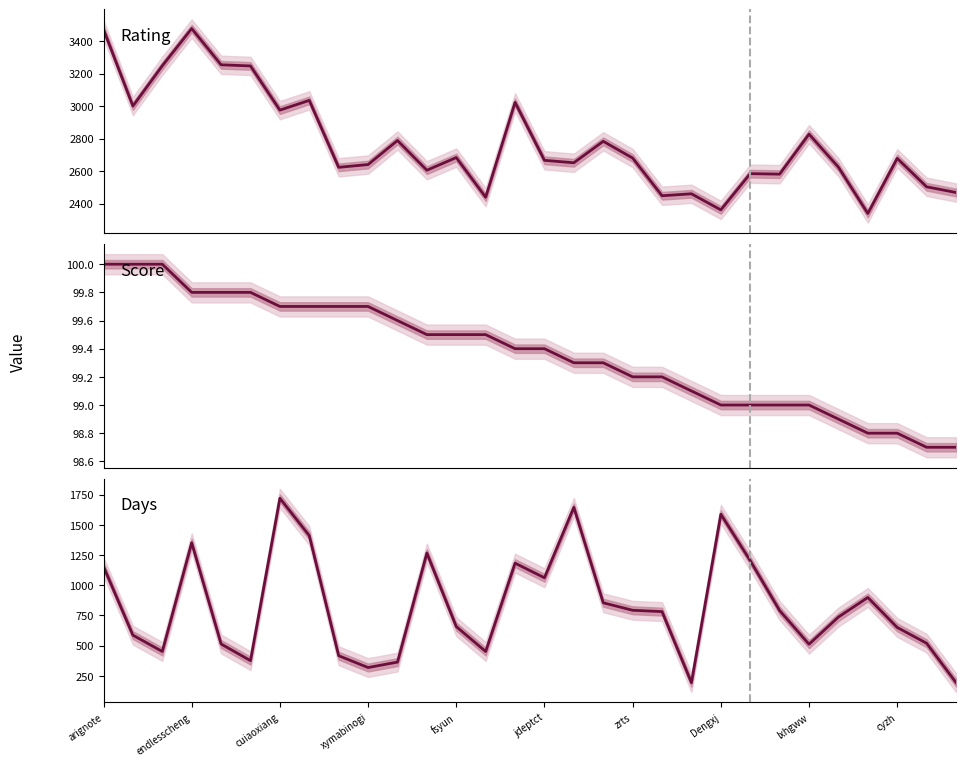

Reading left to right, what are all the values shown in this chart?

Rating: arignote=3472.0	megurine=3000.0	Yawn_Sean=3248.0	endlesscheng=3477.0	lympanda=3254.0	tsreaper=3247.0	cuiaoxiang=2975.0	OTTFF=3035.0	Fzldq=2623.0	xymabinogi=2640.0	yangxm=2788.0	harttle=2605.0	fsyun=2683.0	Andy-math=2439.0	pku_erutan=3023.0	jdeptct=2666.0	sshang=2651.0	delphih=2783.0	zrts=2680.0	perry304=2448.0	dawnmagnet=2460.0	Dengxj=2361.0	CE_RE_WAyitiaolong=2584.0	goodstudyqaq=2581.0	lxhgww=2827.0	SupervisorMayHap=2624.0	REED_W=2339.0	cyzh=2678.0	jiangjinjinyxt=2503.0	Sariabell=2468.0
Score: arignote=100.0	megurine=100.0	Yawn_Sean=100.0	endlesscheng=99.8	lympanda=99.8	tsreaper=99.8	cuiaoxiang=99.7	OTTFF=99.7	Fzldq=99.7	xymabinogi=99.7	yangxm=99.6	harttle=99.5	fsyun=99.5	Andy-math=99.5	pku_erutan=99.4	jdeptct=99.4	sshang=99.3	delphih=99.3	zrts=99.2	perry304=99.2	dawnmagnet=99.1	Dengxj=99.0	CE_RE_WAyitiaolong=99.0	goodstudyqaq=99.0	lxhgww=99.0	SupervisorMayHap=98.9	REED_W=98.8	cyzh=98.8	jiangjinjinyxt=98.7	Sariabell=98.7
Days: arignote=1155.0	megurine=587.0	Yawn_Sean=452.0	endlesscheng=1352.0	lympanda=514.0	tsreaper=376.0	cuiaoxiang=1720.0	OTTFF=1411.0	Fzldq=417.0	xymabinogi=319.0	yangxm=364.0	harttle=1267.0	fsyun=658.0	Andy-math=452.0	pku_erutan=1183.0	jdeptct=1062.0	sshang=1645.0	delphih=855.0	zrts=793.0	perry304=782.0	dawnmagnet=194.0	Dengxj=1588.0	CE_RE_WAyitiaolong=1204.0	goodstudyqaq=791.0	lxhgww=512.0	SupervisorMayHap=737.0	REED_W=899.0	cyzh=651.0	jiangjinjinyxt=520.0	Sariabell=195.0